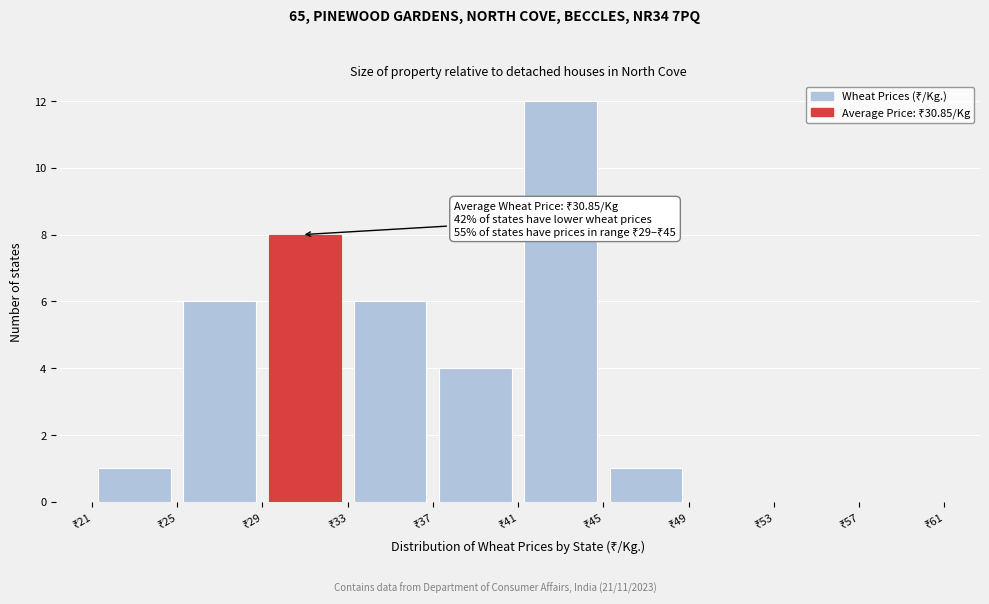

Which range on the x-axis has the tallest bar?

41 to 45